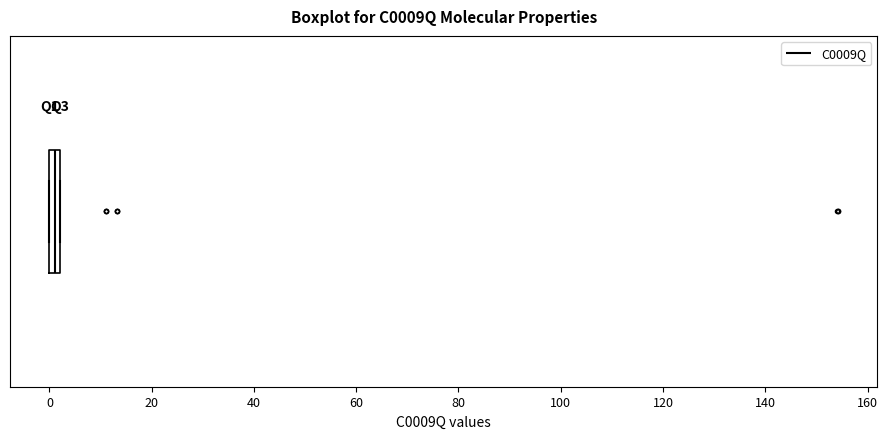

Where is the right edge of the box on the x-axis? The values are not printed on the chart, so give them approximately, as read against the axis.

2